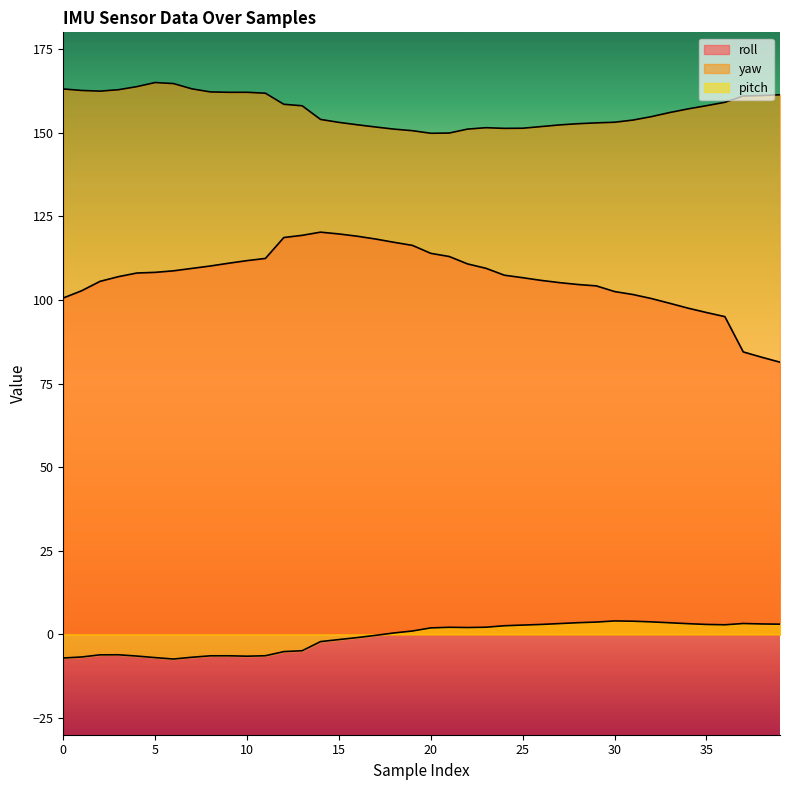

The yaw series shows 150.6 at 19. True or false?

True